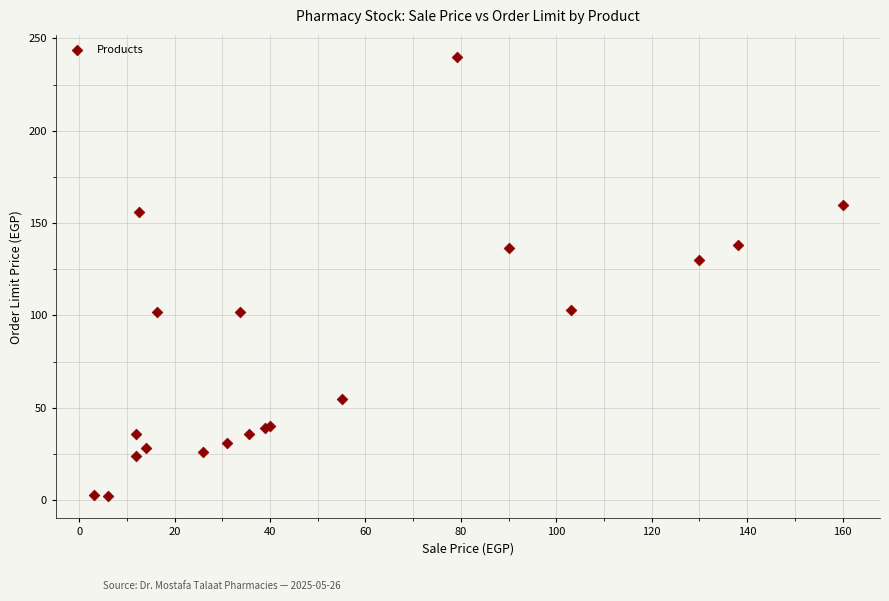

What Y value in the scatter plot is closest to 121?

130.0